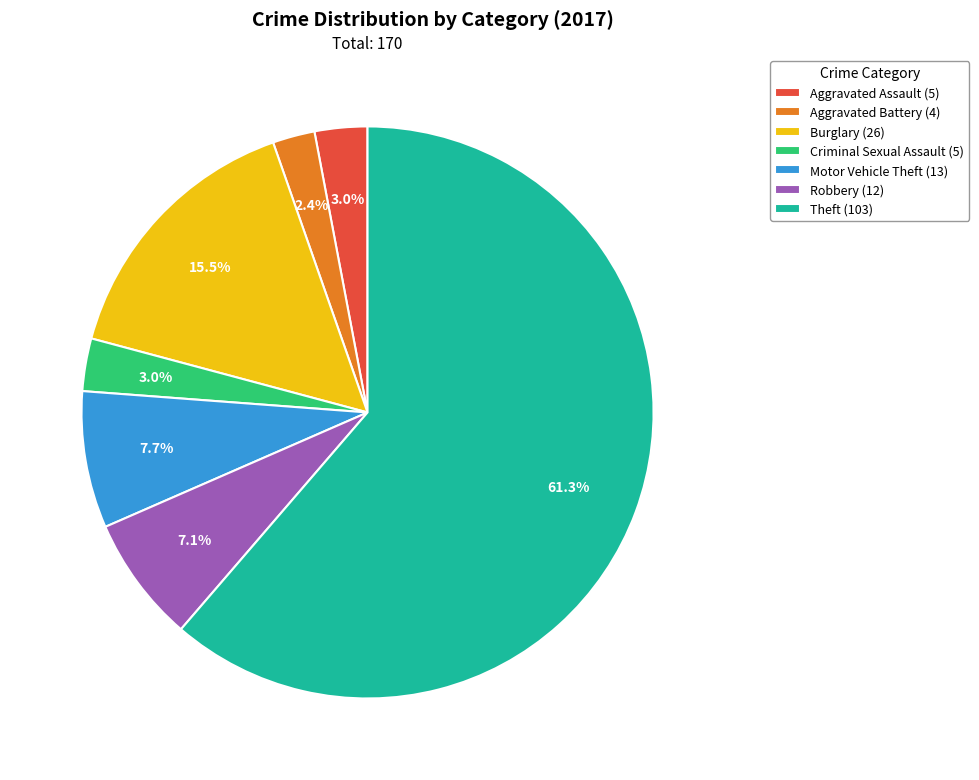

What percentage is NOT represented by Robbery (12)?

92.9%